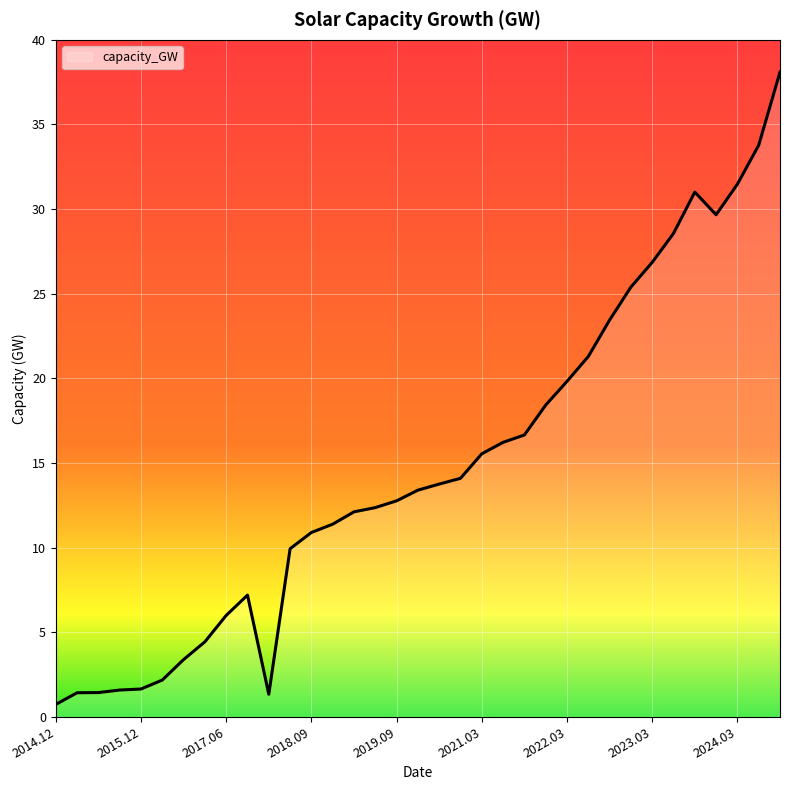

What is the smallest value displayed?

0.7